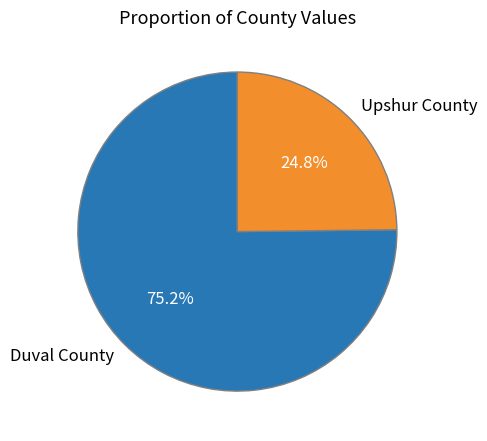

Approximately how many times larger is the value at Duval County compared to Upshur County?

3.0